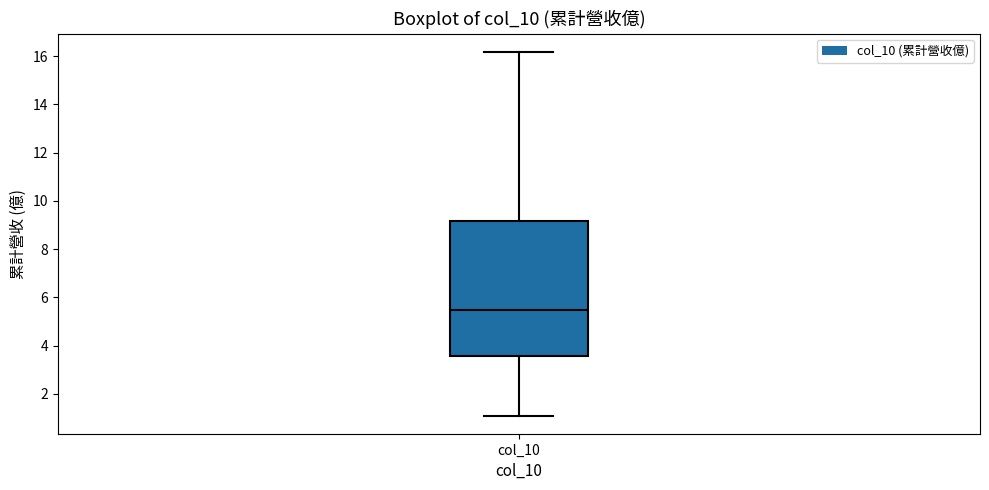

Where is the lower edge of the box for col_10 on the y-axis? The values are not printed on the chart, so give them approximately, as read against the axis.

3.6